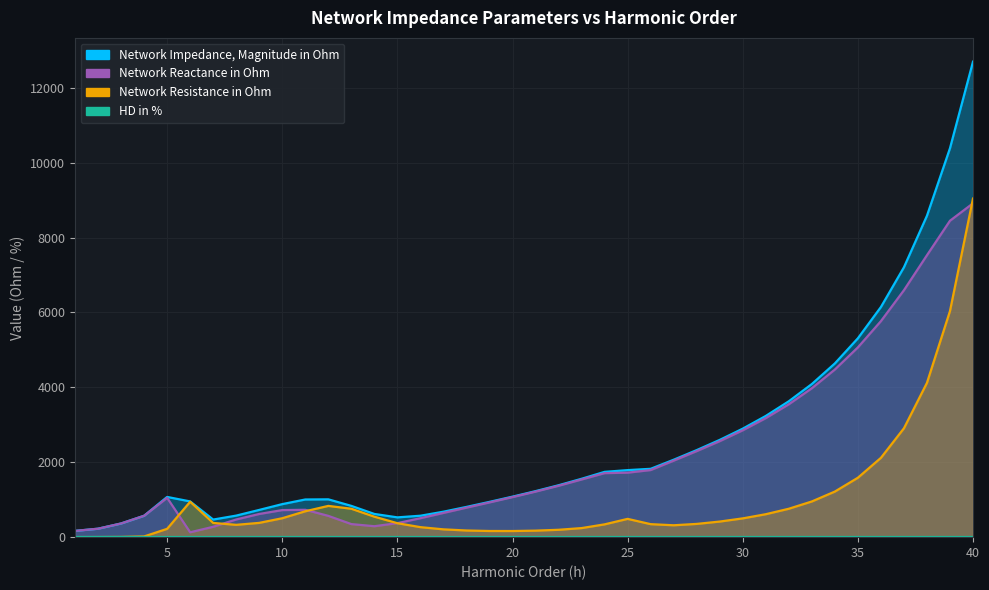

What is the difference between the Network Reactance in Ohm values at 21 and 10?

493.5